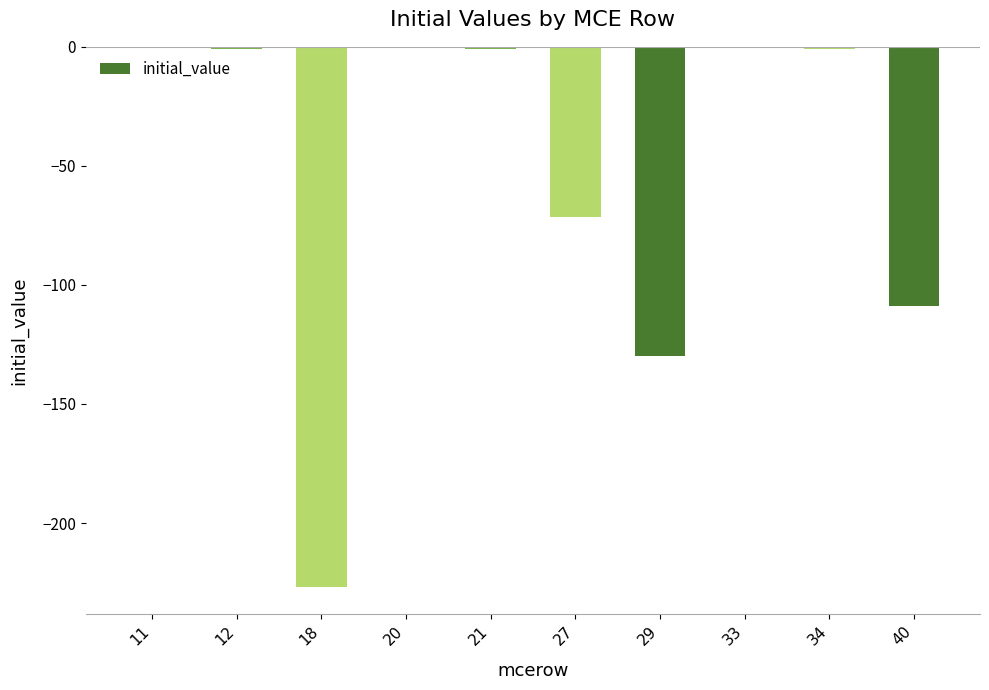

The chart shows a value of -1.0 at 21. True or false?

True